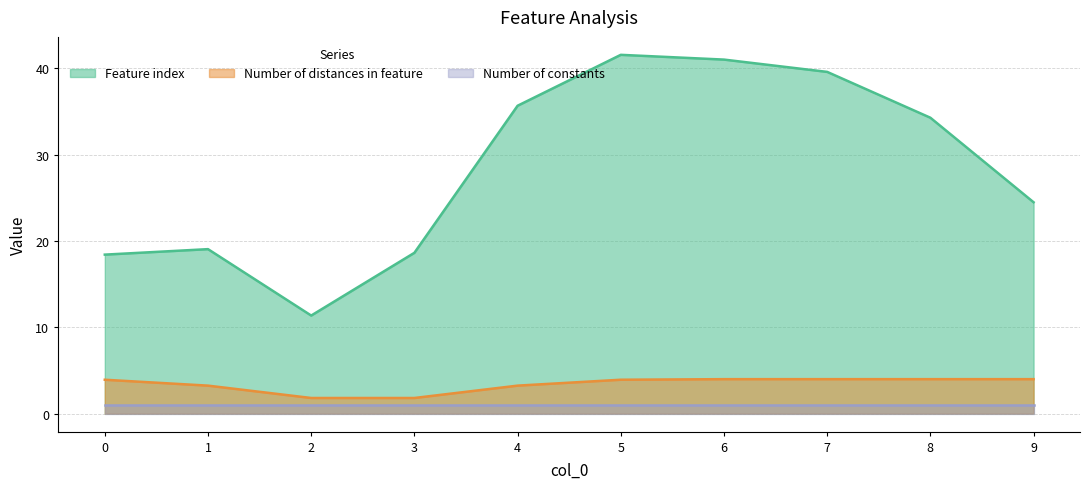

True or false: Number of distances in feature and Number of constants cross at least once.

False